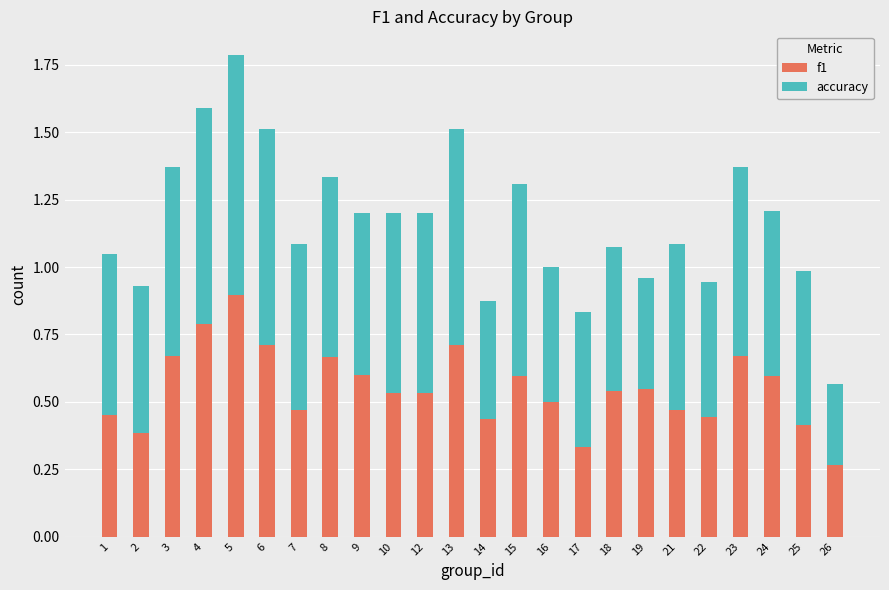

Are the bars grouped side by side (vs. stacked)?

No